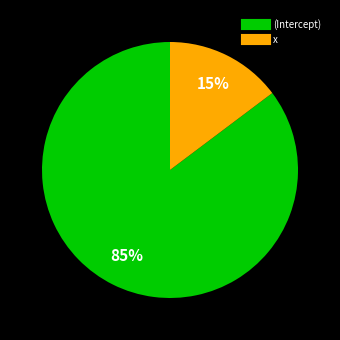

Which slice is the largest?

(Intercept)